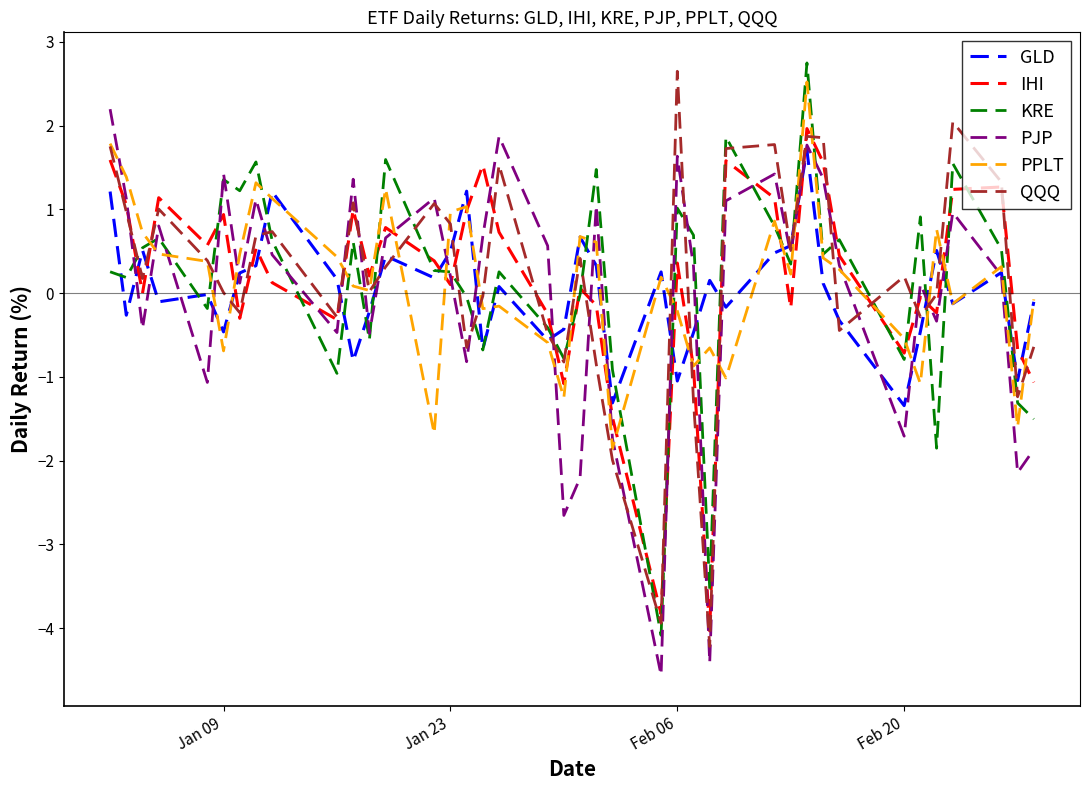

Is this an area chart (filled region under the line)?

No